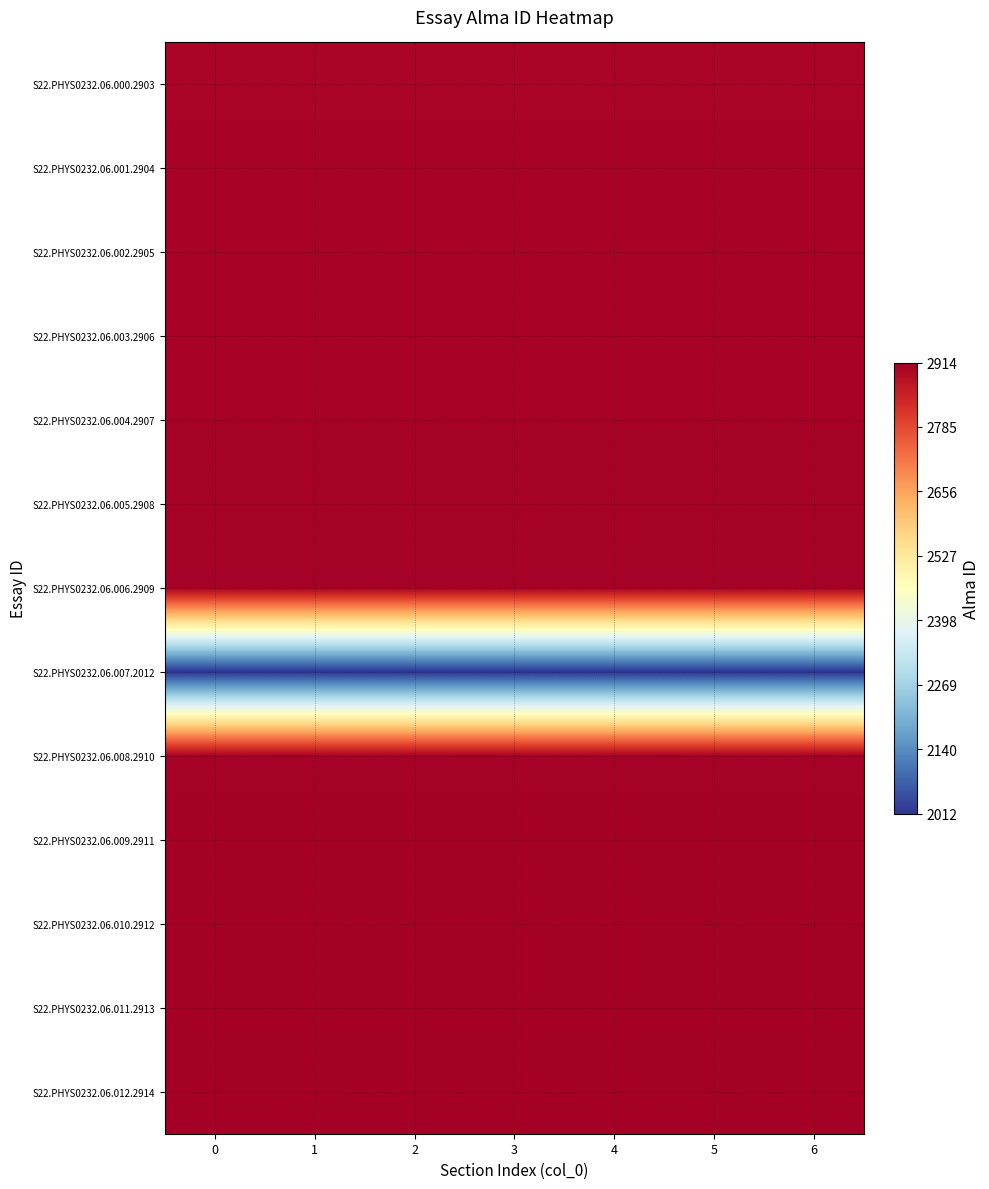

Reading right to left, what are all the values shown in this chart?

S22.PHYS0232.06.000.2903: 6=2903	5=2903	4=2903	3=2903	2=2903	1=2903	0=2903
S22.PHYS0232.06.001.2904: 6=2904	5=2904	4=2904	3=2904	2=2904	1=2904	0=2904
S22.PHYS0232.06.002.2905: 6=2905	5=2905	4=2905	3=2905	2=2905	1=2905	0=2905
S22.PHYS0232.06.003.2906: 6=2906	5=2906	4=2906	3=2906	2=2906	1=2906	0=2906
S22.PHYS0232.06.004.2907: 6=2907	5=2907	4=2907	3=2907	2=2907	1=2907	0=2907
S22.PHYS0232.06.005.2908: 6=2908	5=2908	4=2908	3=2908	2=2908	1=2908	0=2908
S22.PHYS0232.06.006.2909: 6=2909	5=2909	4=2909	3=2909	2=2909	1=2909	0=2909
S22.PHYS0232.06.007.2012: 6=2012	5=2012	4=2012	3=2012	2=2012	1=2012	0=2012
S22.PHYS0232.06.008.2910: 6=2910	5=2910	4=2910	3=2910	2=2910	1=2910	0=2910
S22.PHYS0232.06.009.2911: 6=2911	5=2911	4=2911	3=2911	2=2911	1=2911	0=2911
S22.PHYS0232.06.010.2912: 6=2912	5=2912	4=2912	3=2912	2=2912	1=2912	0=2912
S22.PHYS0232.06.011.2913: 6=2913	5=2913	4=2913	3=2913	2=2913	1=2913	0=2913
S22.PHYS0232.06.012.2914: 6=2914	5=2914	4=2914	3=2914	2=2914	1=2914	0=2914